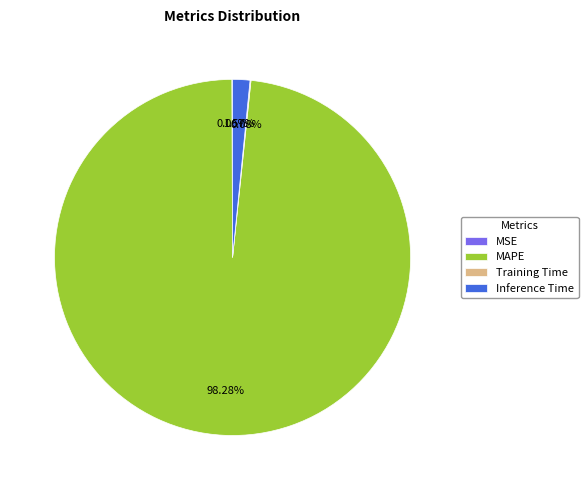

Which category accounts for the majority?

MAPE